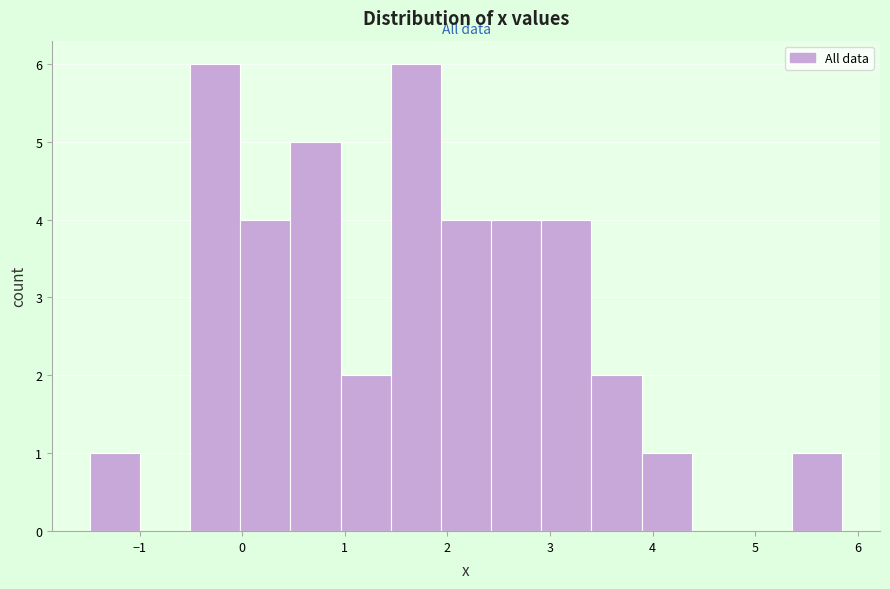

How tall is the bar that spans 0.0 to 0.5 on the x-axis? Neither the bar edges nor the heights are printed on the chart, so give them approximately, as read against the axes.

4